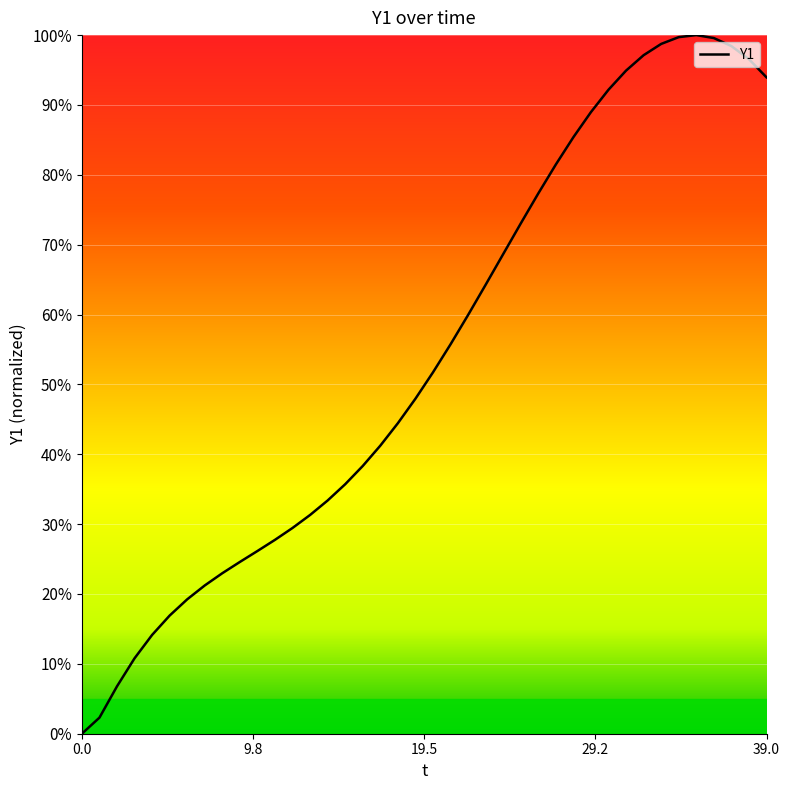

What is the difference between the maximum and minimum values?

100.0